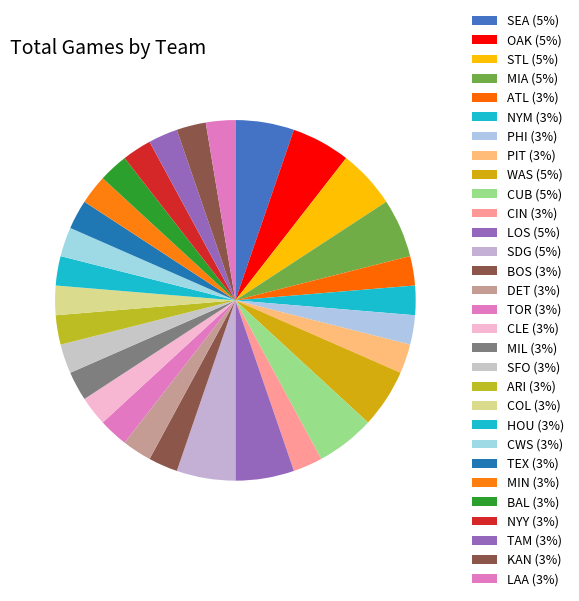

What percentage do CIN and SFO together represent?

5.3%